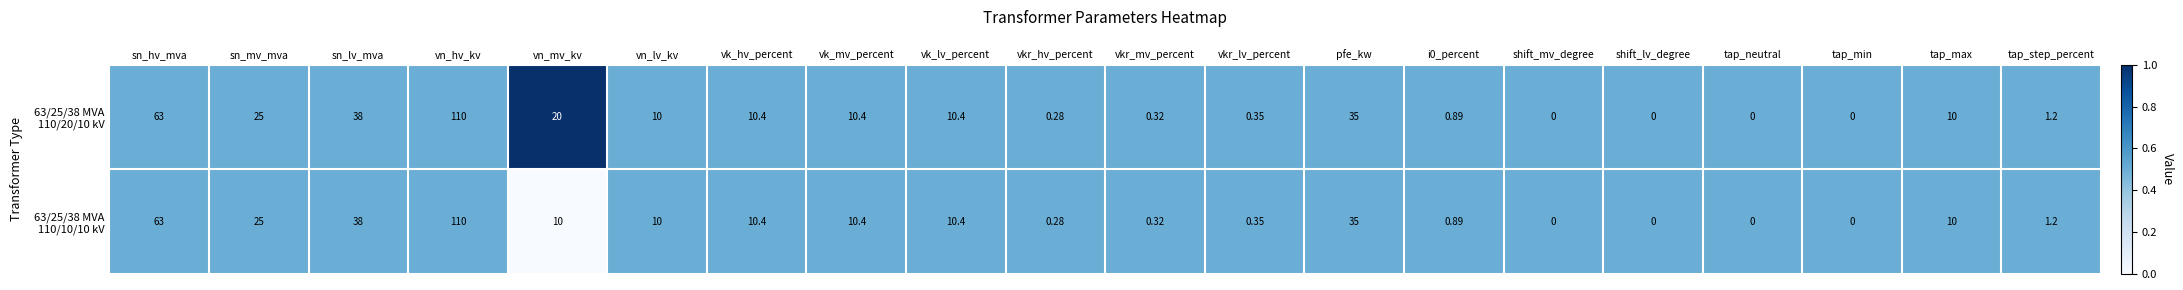

At which category is the sum across all series the highest?

vn_hv_kv